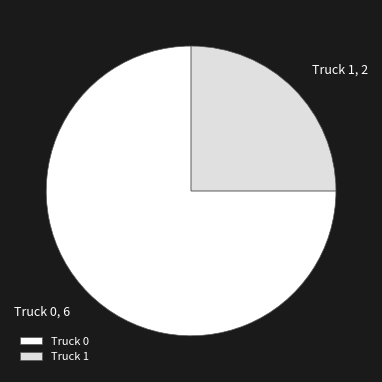

Which category has the smallest portion of the pie?

Truck 1